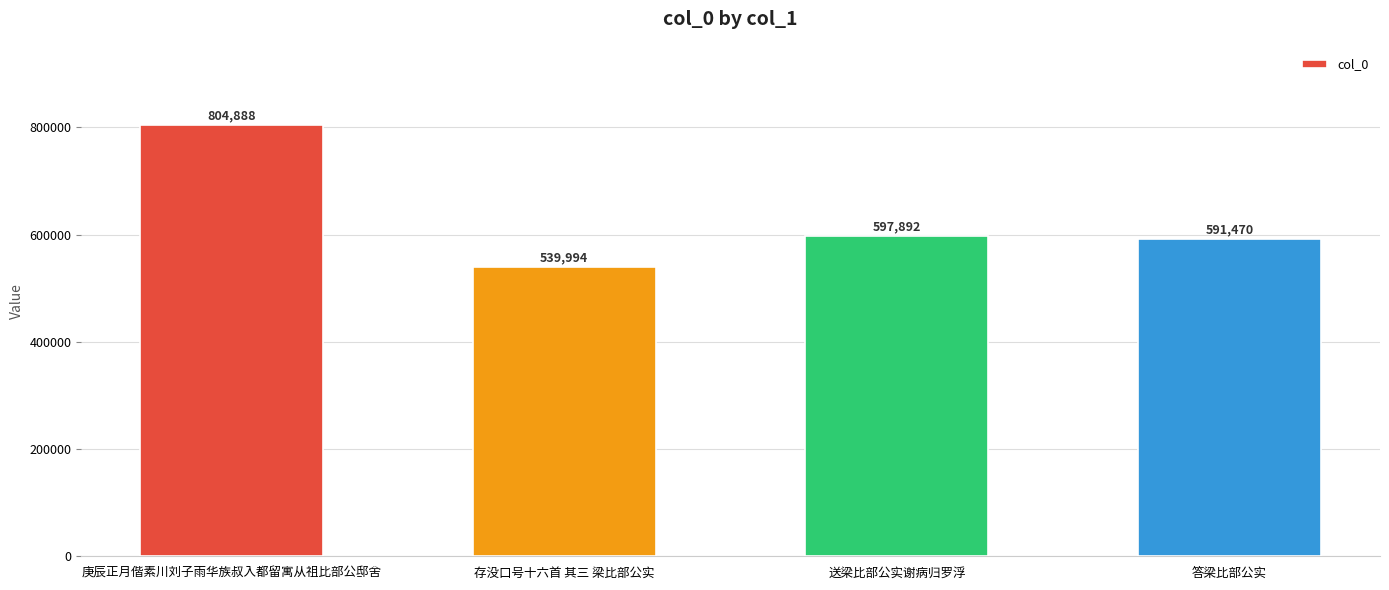

What is the label of the 3rd bar from the left?

送梁比部公实谢病归罗浮